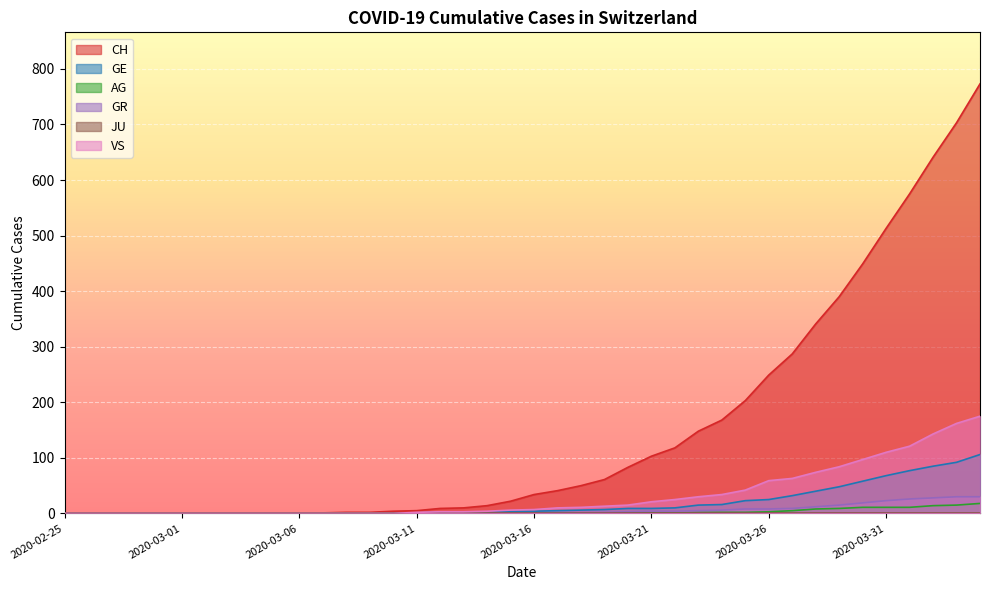

What is the difference between the VS values at 2020-03-18 and 2020-03-06?

11